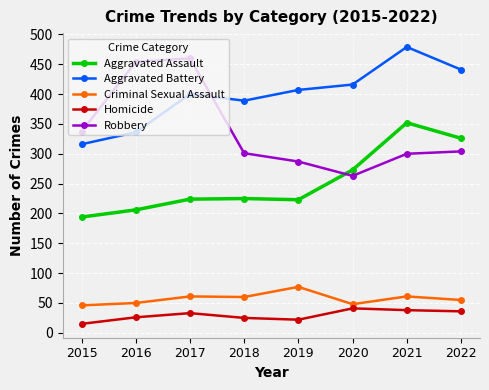

What is the average value of the Criminal Sexual Assault series?

57